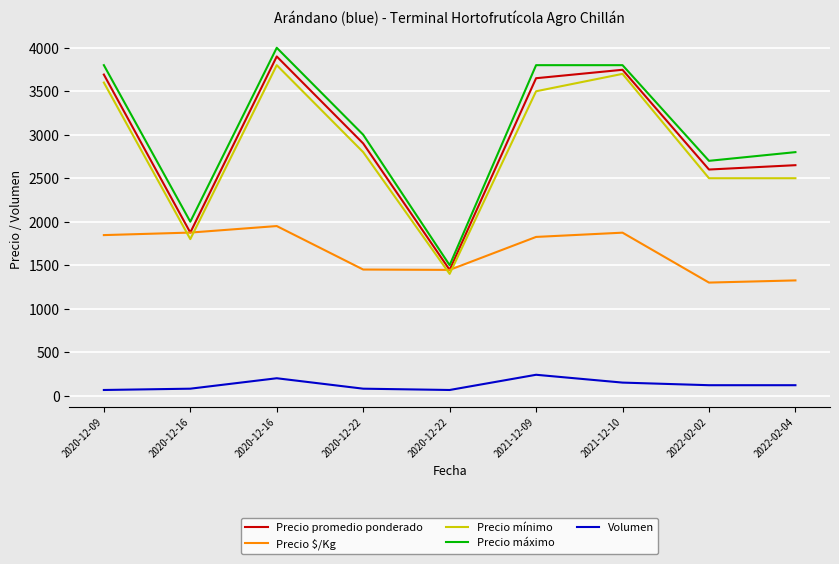

How many lines are shown in the chart?

5